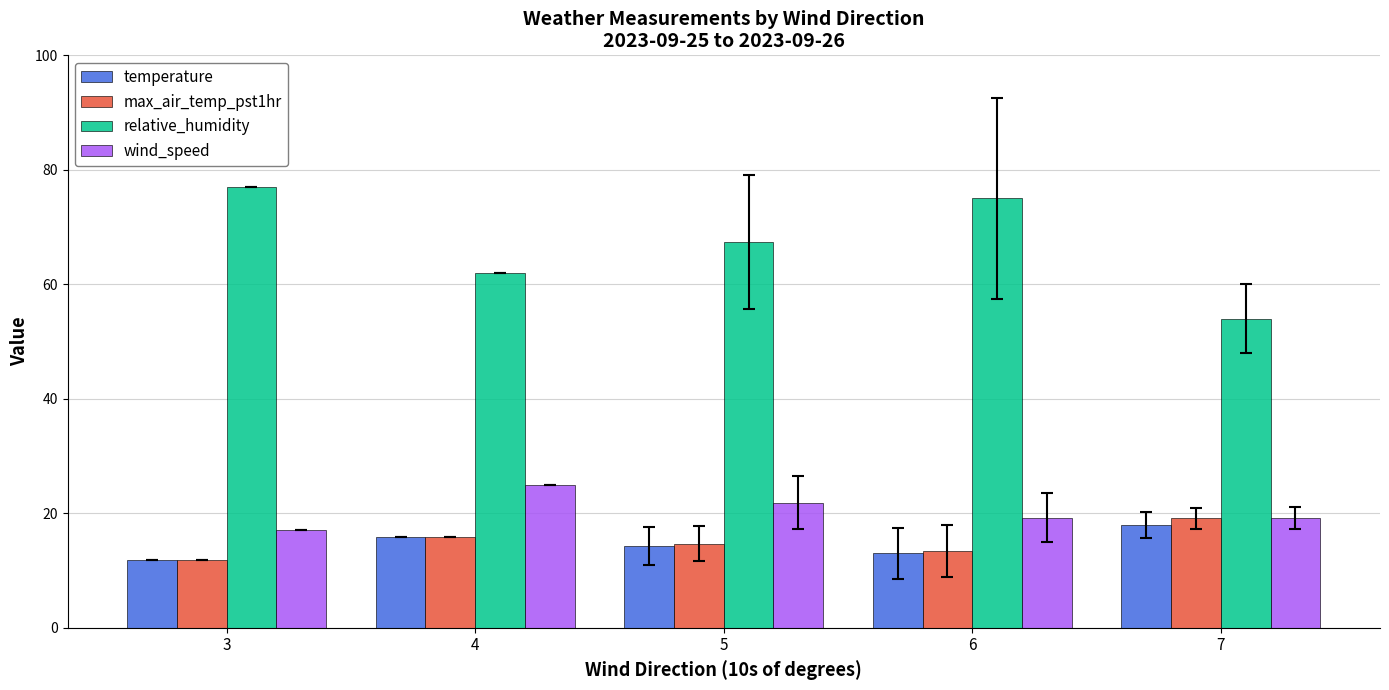

What is the sum of the relative_humidity values at 3 and 7?

131.0